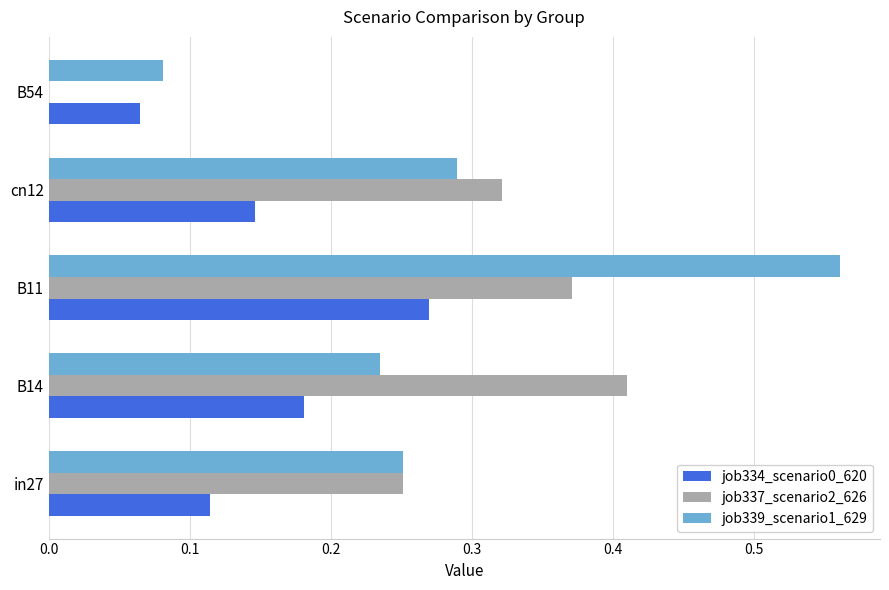

What is the sum of the job337_scenario2_626 values at B14 and in27?

0.7